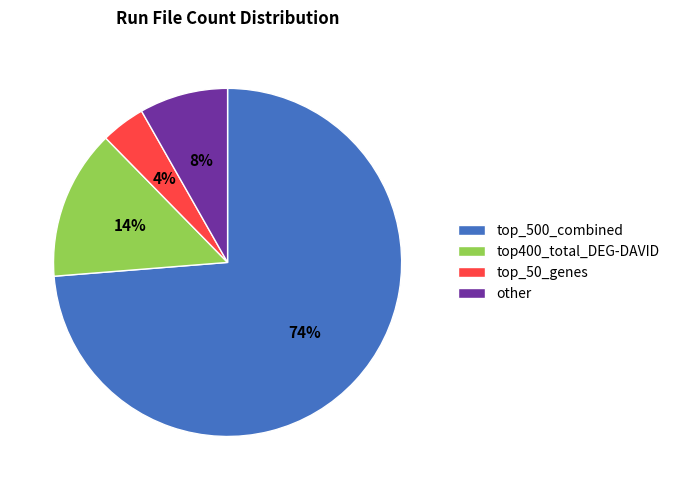

Which has a higher value, top400_total_DEG-DAVID or top_50_genes?

top400_total_DEG-DAVID